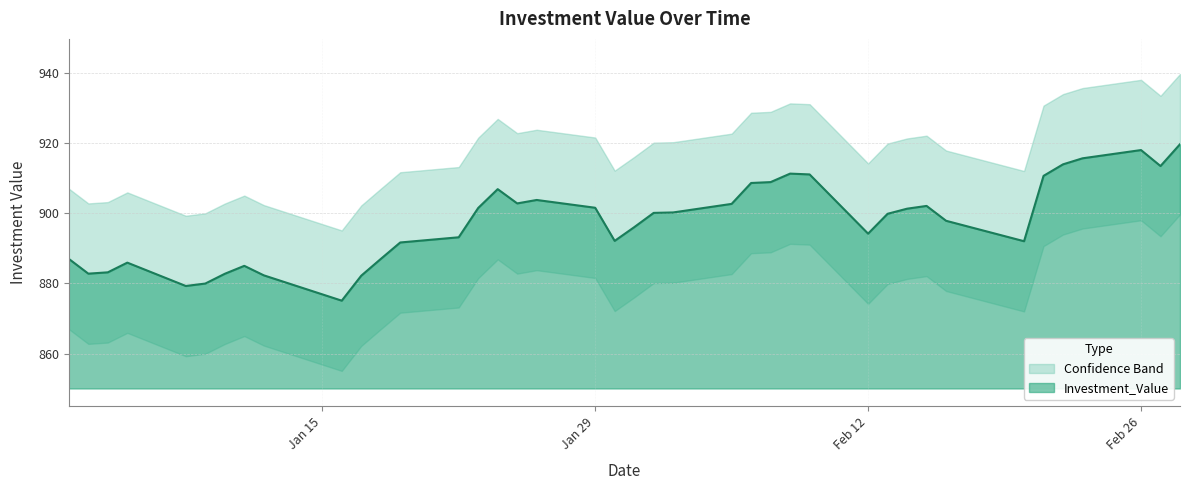

What is the difference between the maximum and second lowest values?

40.4